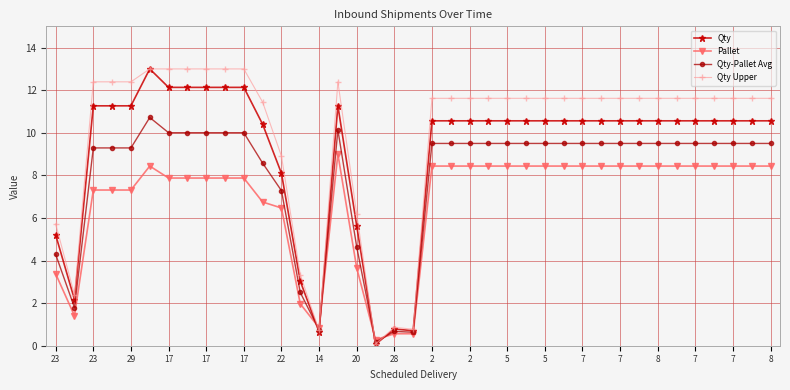

How many lines are shown in the chart?

4